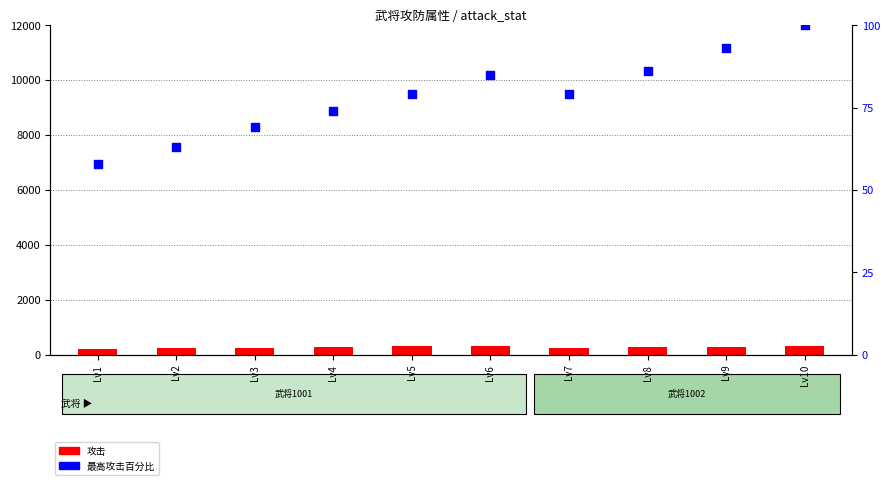

What are all the series names shown in the legend?

攻击, 最高攻击百分比